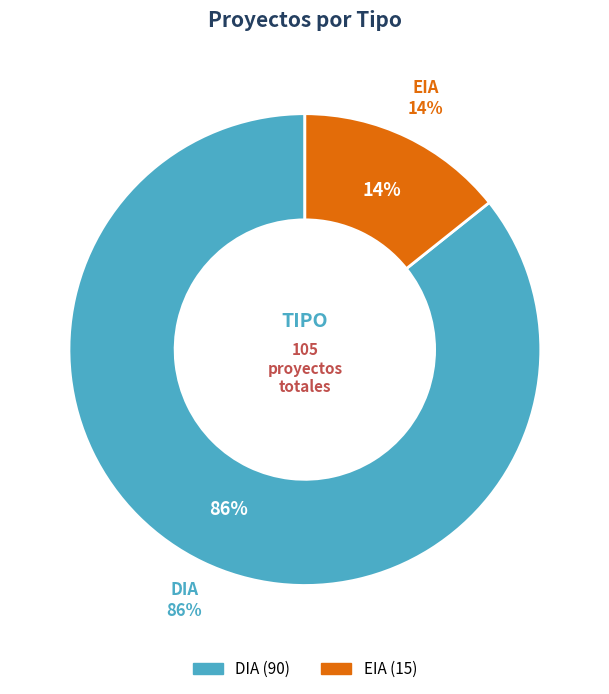

What is the change in value from DIA to EIA?

-75